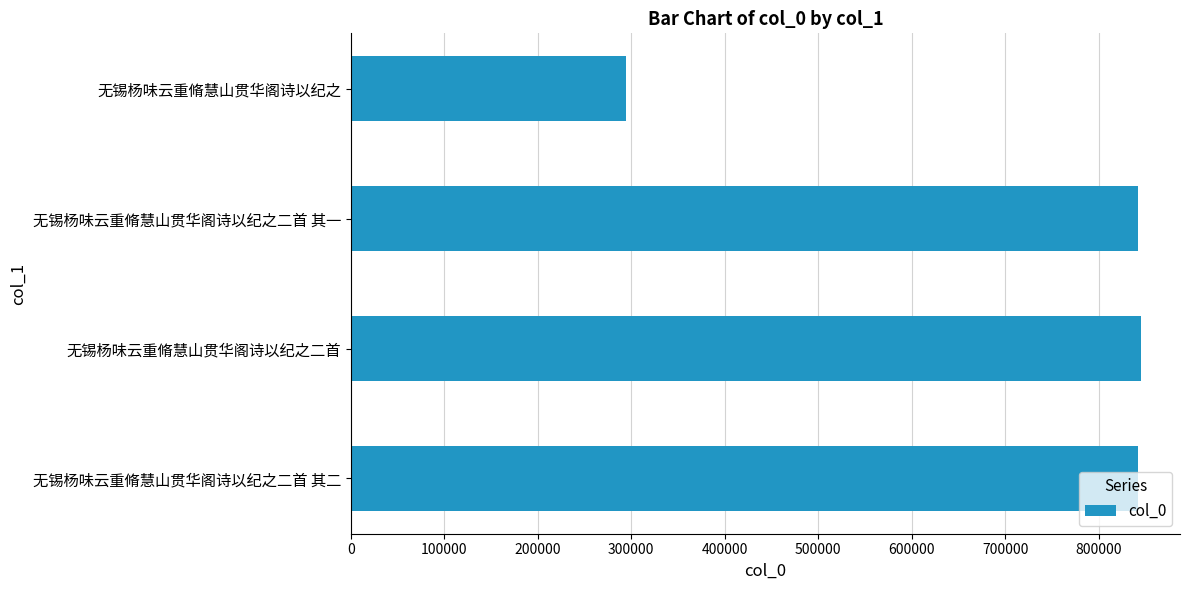

The chart shows a value of 842521 at 无锡杨味云重脩慧山贯华阁诗以纪之二首 其二. True or false?

True